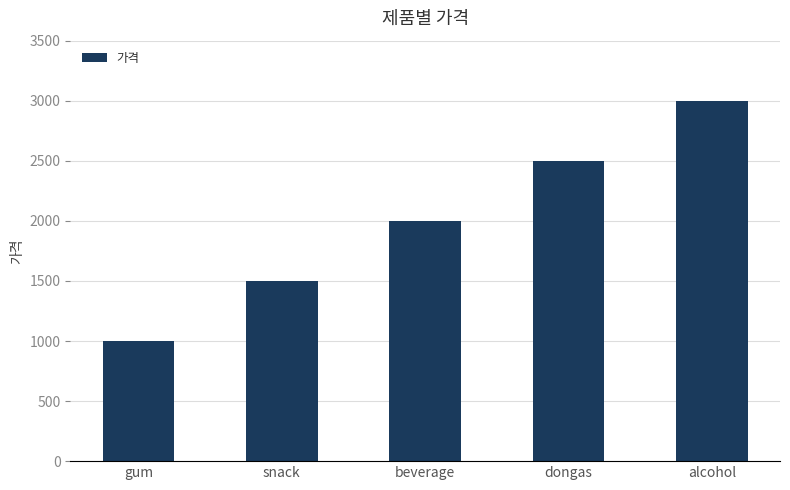

What value does the data have at alcohol, to the nearest 50?

3000